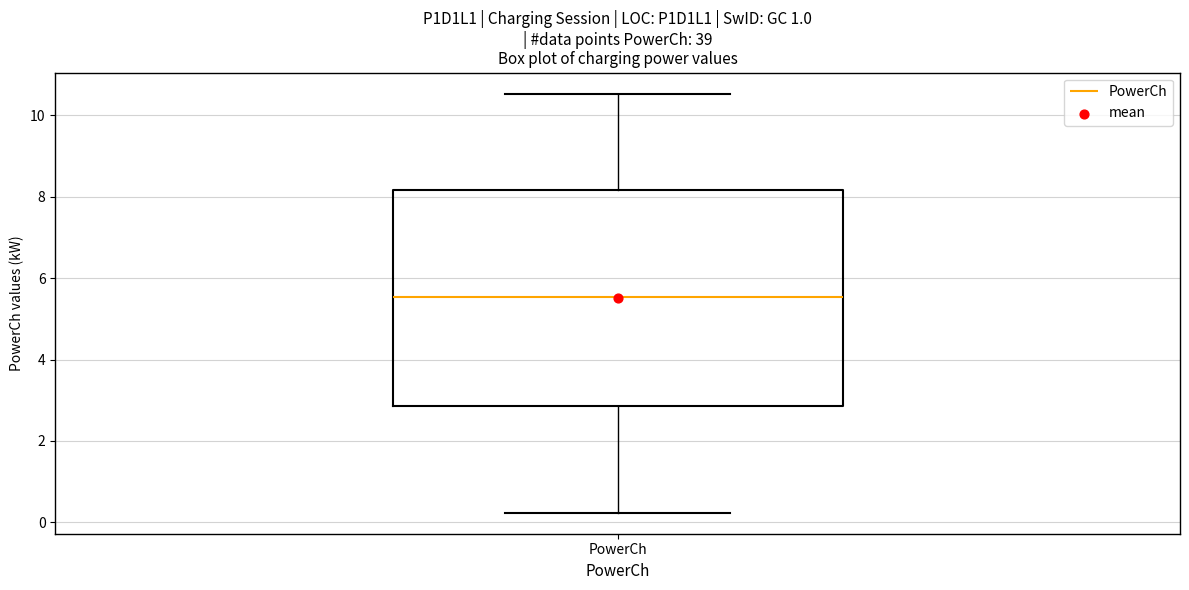

Where does the lower whisker of the box for PowerCh end on the y-axis? The values are not printed on the chart, so give them approximately, as read against the axis.

0.2